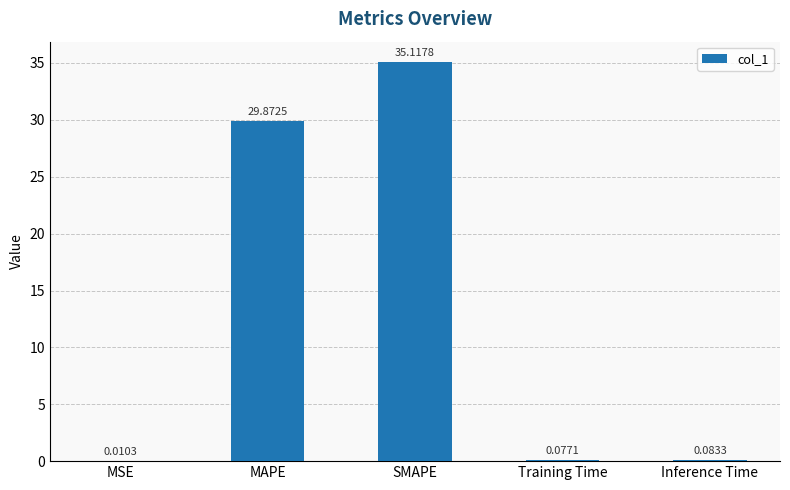

Which has a higher value, SMAPE or Training Time?

SMAPE